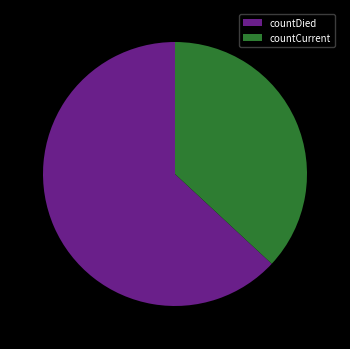

Which slice represents more than half of the pie?

countDied